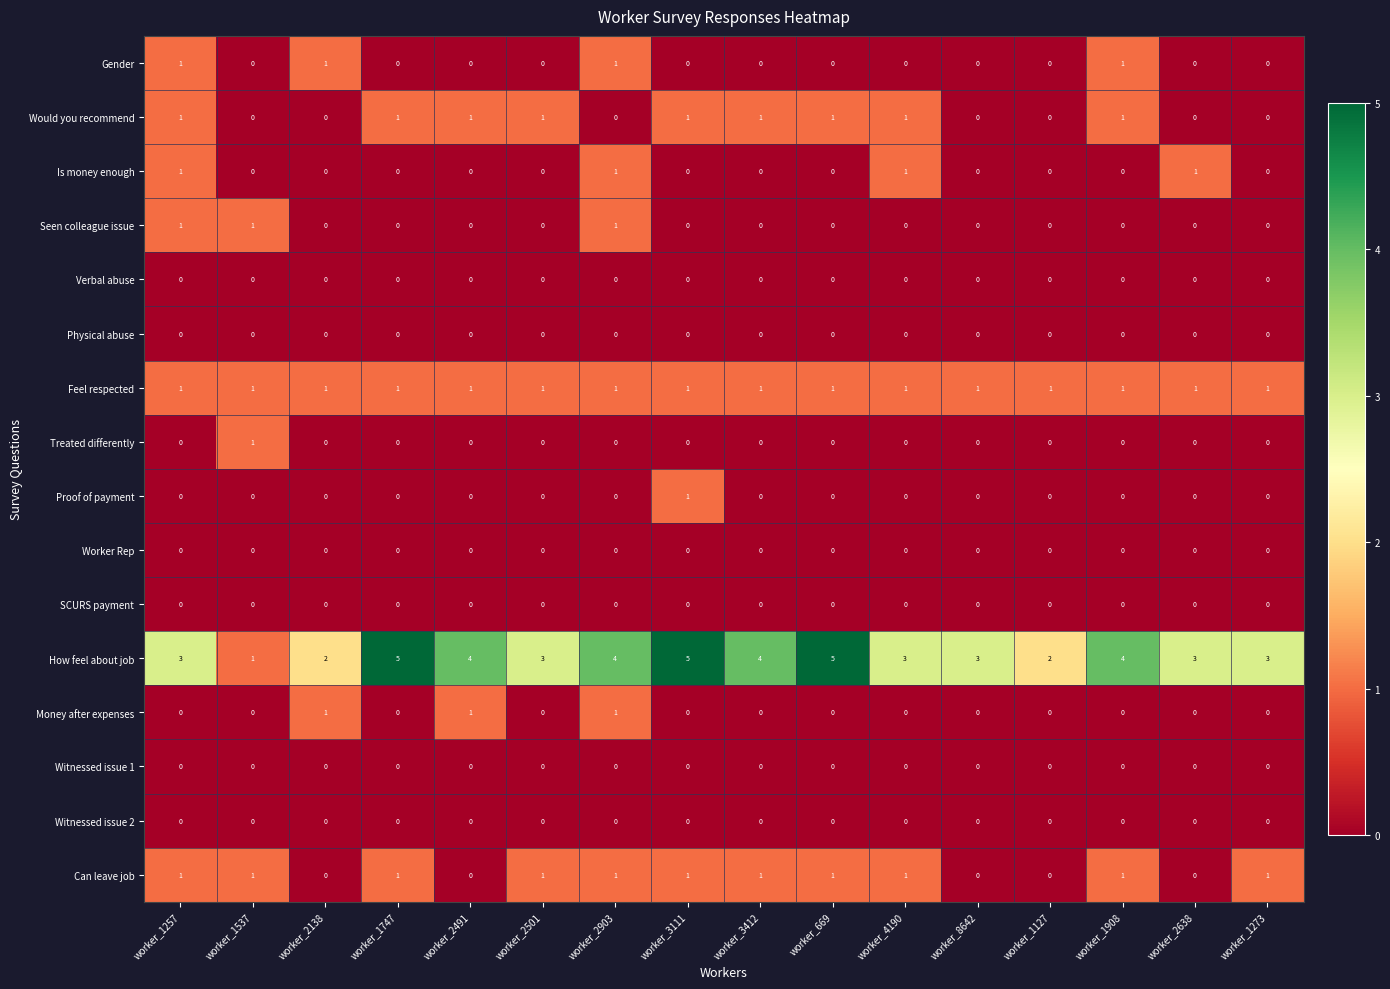

Is the value of Physical abuse at worker_1257 greater than the value of How feel about job at worker_1908?

No